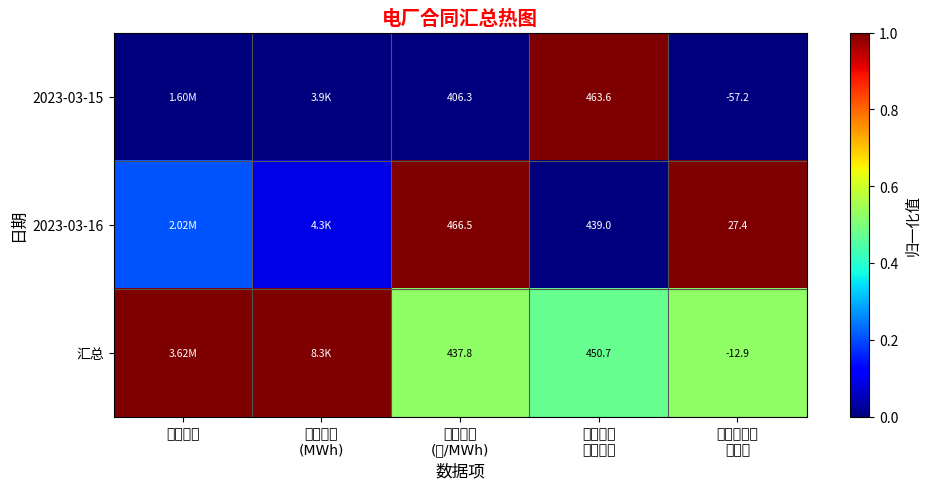

At which label is 2023-03-15 closest to 0?

合同电费